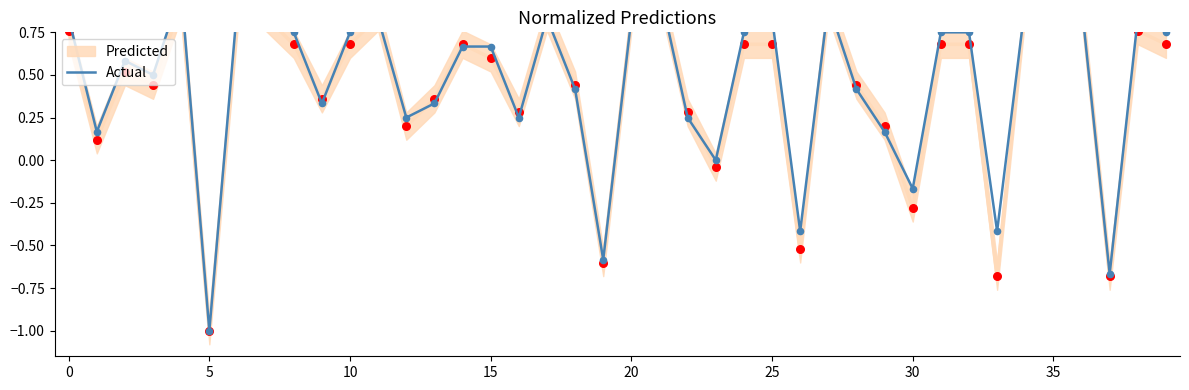

What is the change in value from −5 to 23?

-0.8